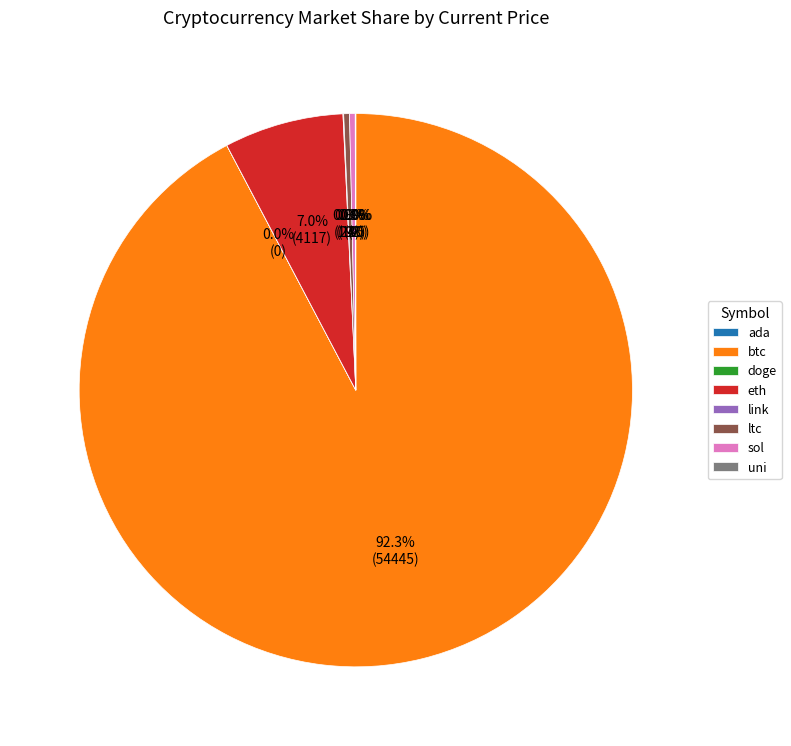

Combined, do eth and sol account for over 50%?

No